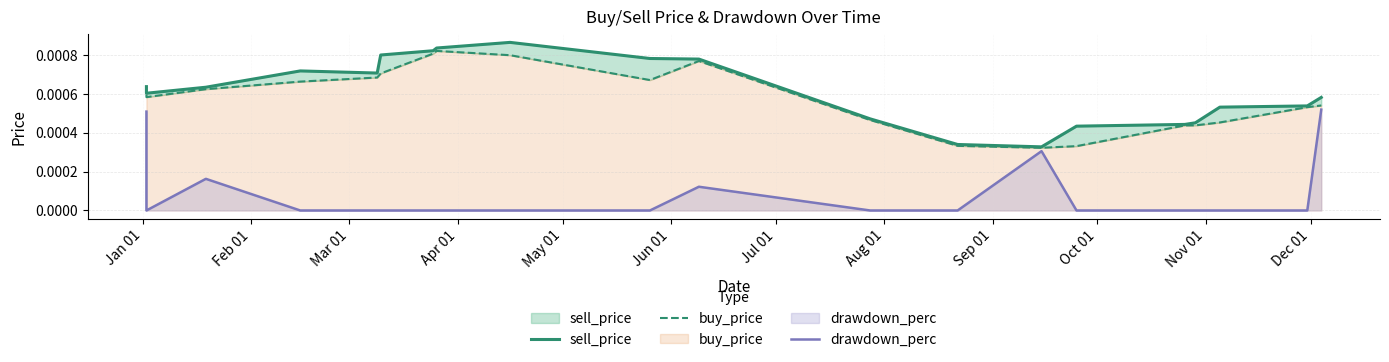

At which category is the sum across all series the highest?

Jan 01